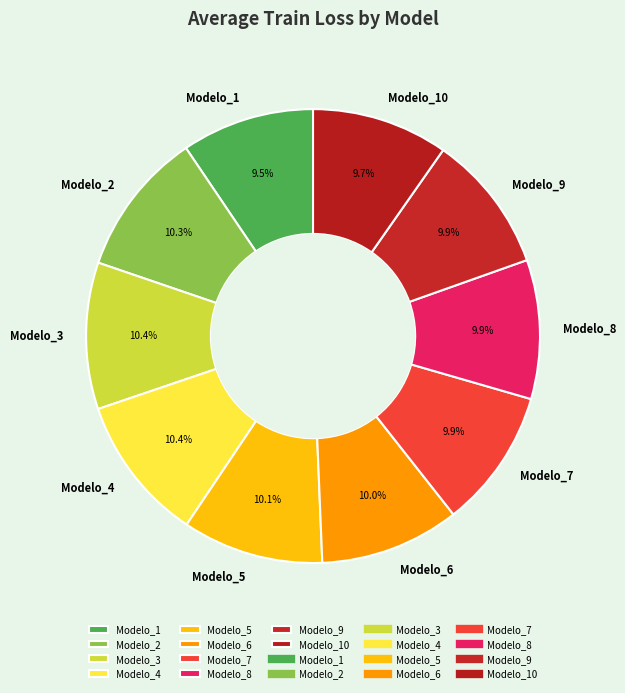

Is the sum of Modelo_1 and Modelo_10 greater than half?

No